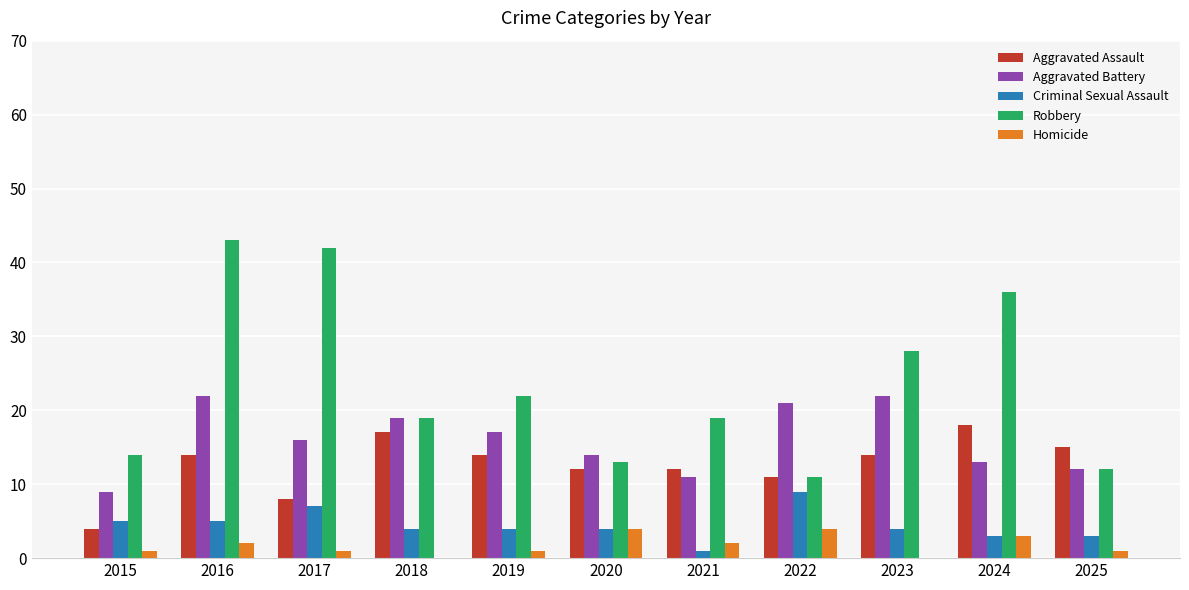

At which category is the sum across all series the highest?

2016